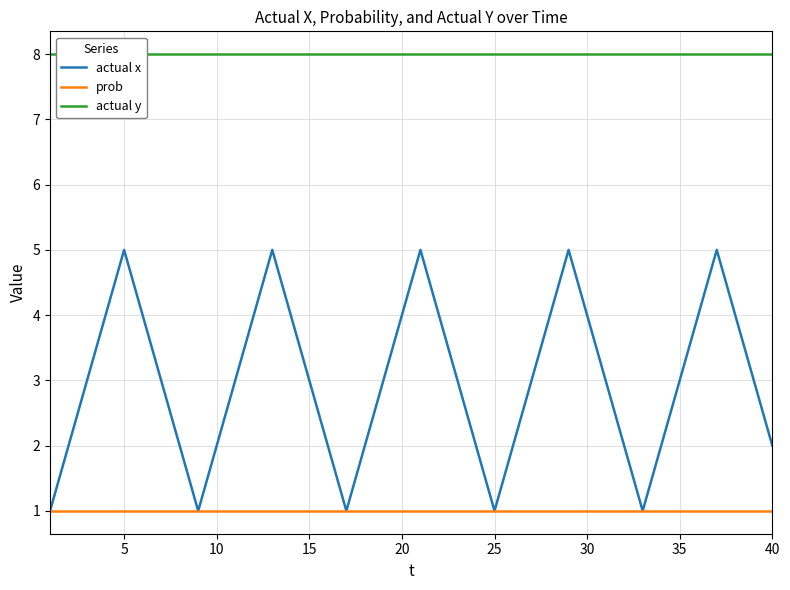

The prob series shows 1 at 5. True or false?

True